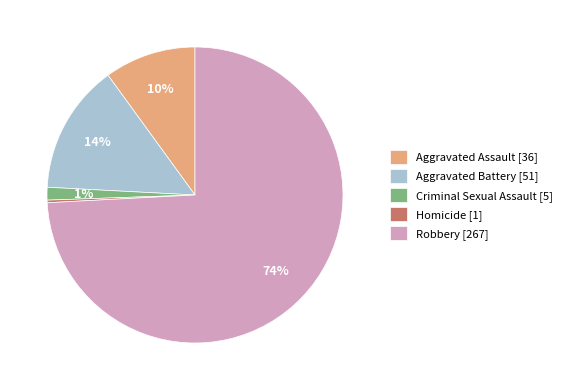

Count the number of slices in the pie.

5